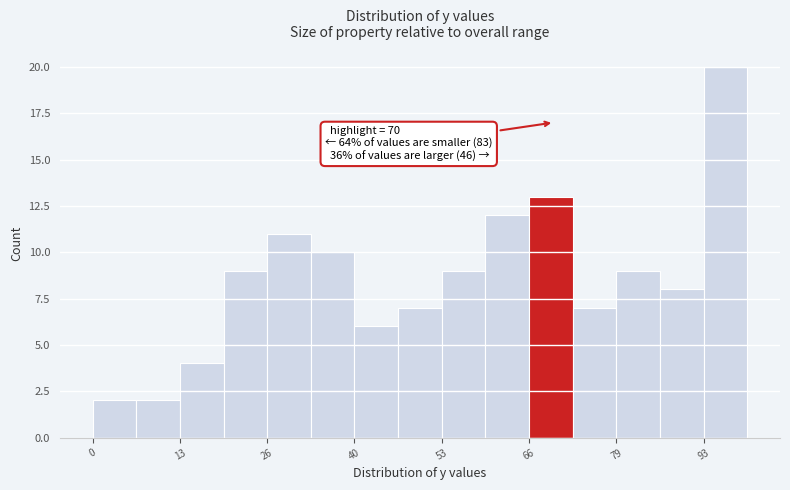

Around what value on the x-axis is the tallest bar? Give the approximate position of its centre, as read against the axis.

96